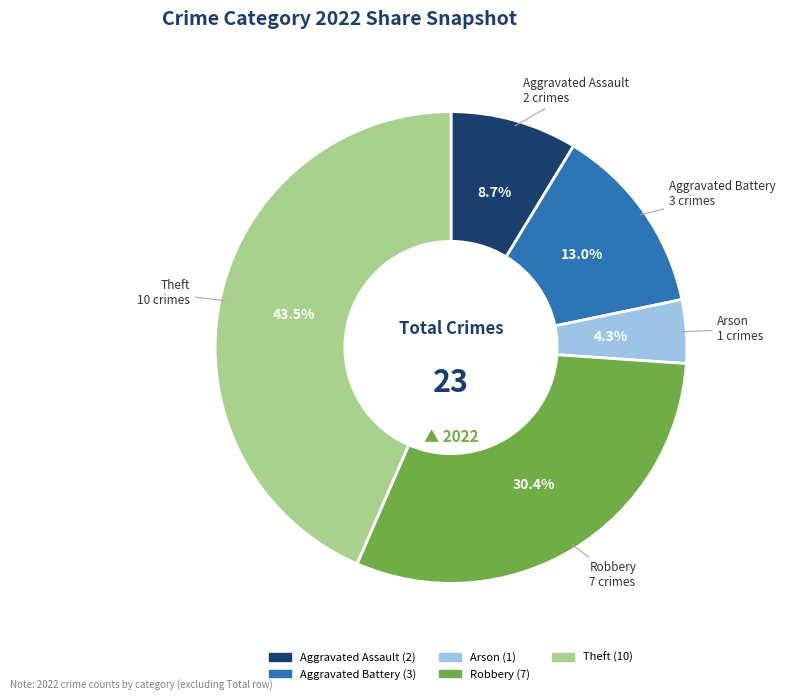

Is the sum of Aggravated Battery and Aggravated Assault greater than half?

No